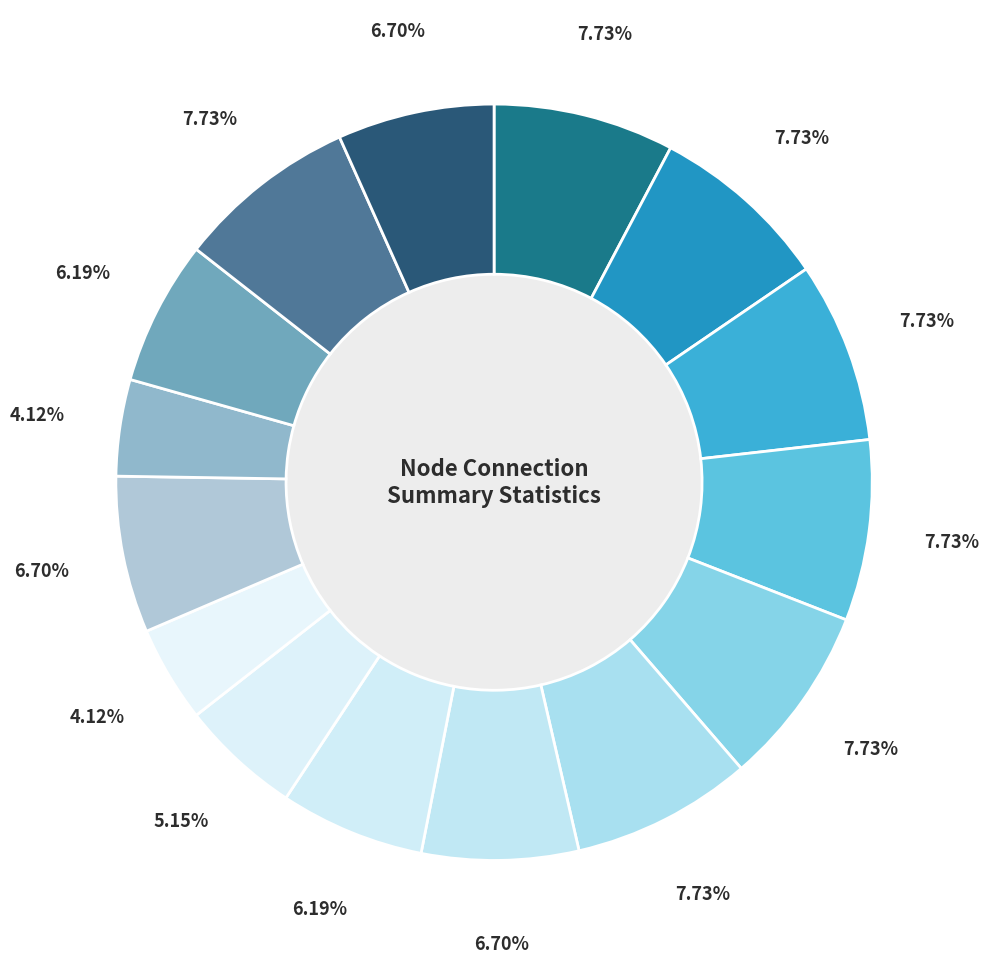

How many segments does this pie chart have?

15